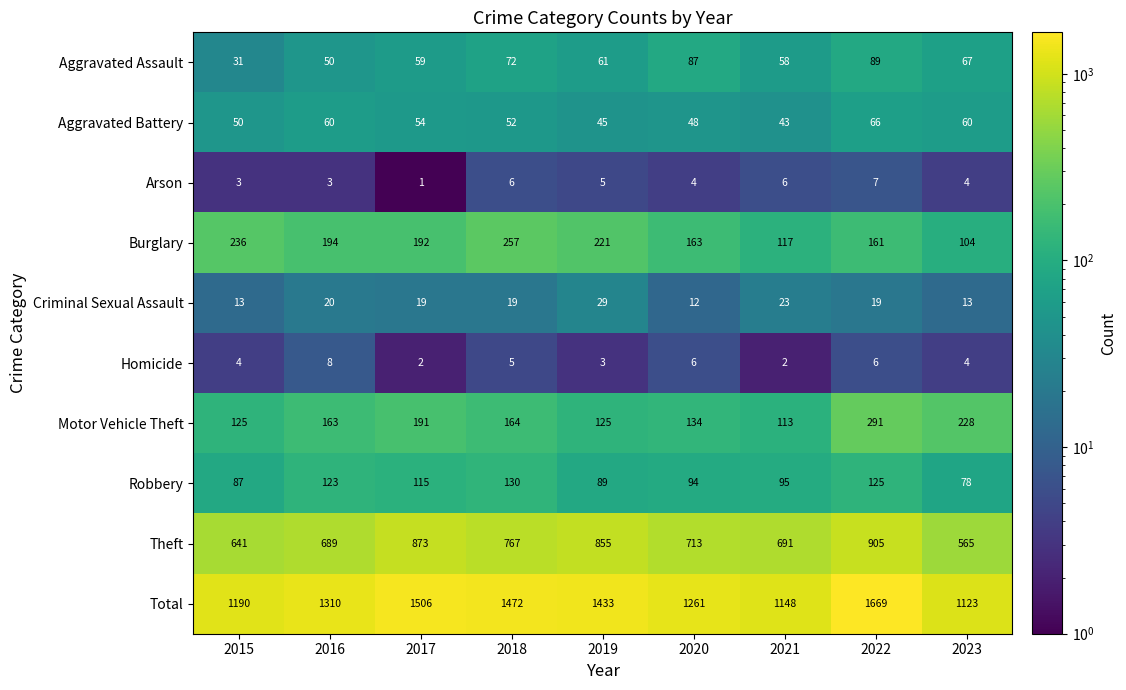

What is the difference between the maximum and minimum values in the Theft series?

340